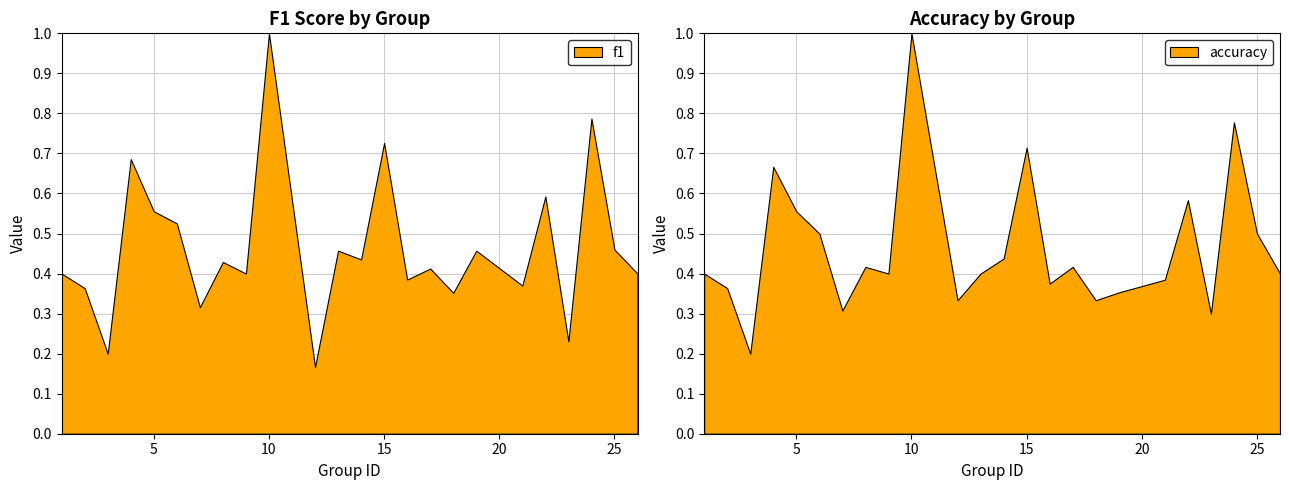

The value of f1 at 9 is 0.6. True or false?

False